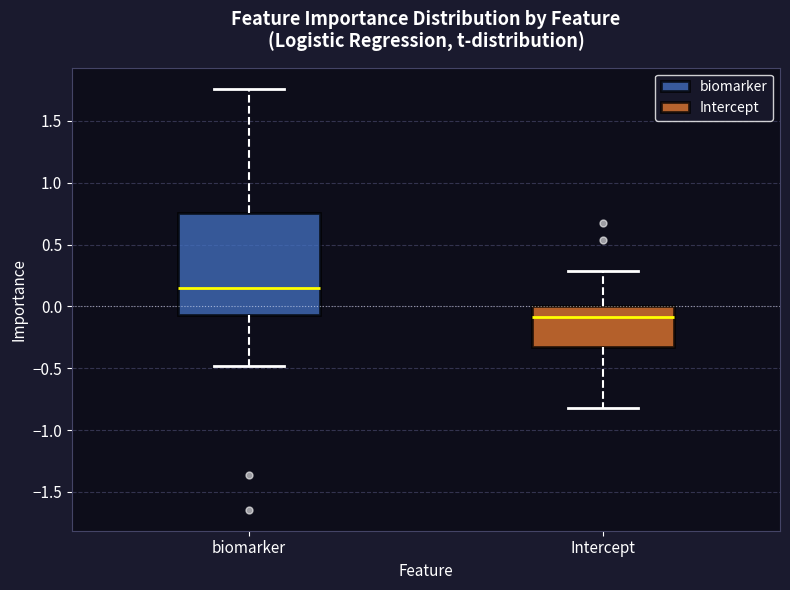

Comparing the boxes themselves (not the whiskers), which one is the tallest?

biomarker